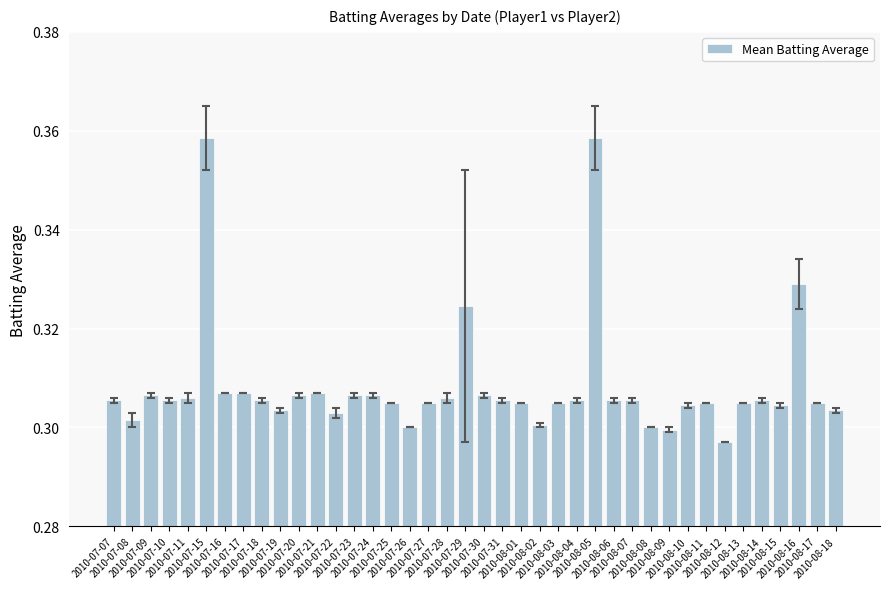

True or false: the data shows 0.3 at 2010-08-01.

True